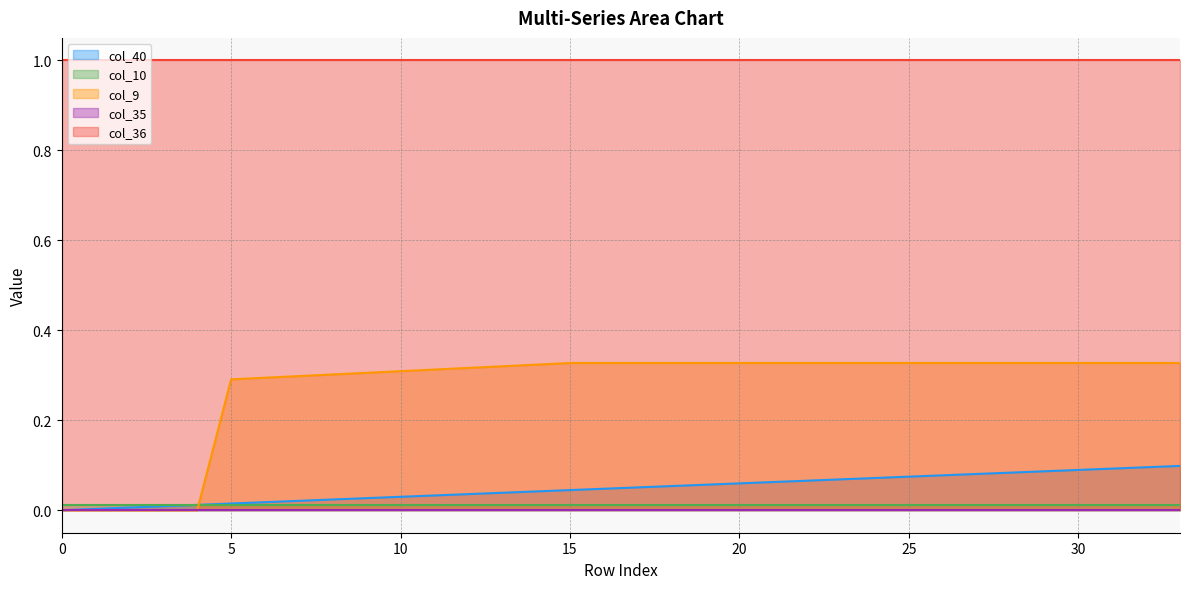

Rank the series by their maximum value, from lowest to highest.

col_35, col_10, col_40, col_9, col_36